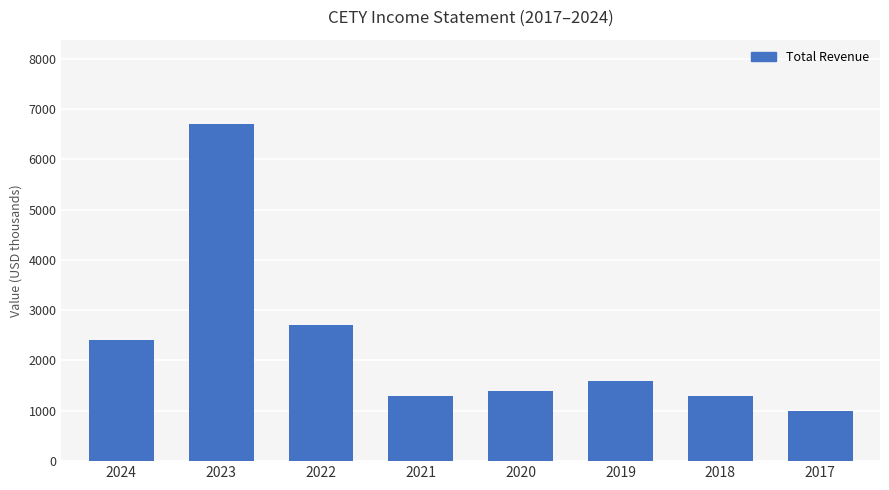

What is the sum of all values?

18400